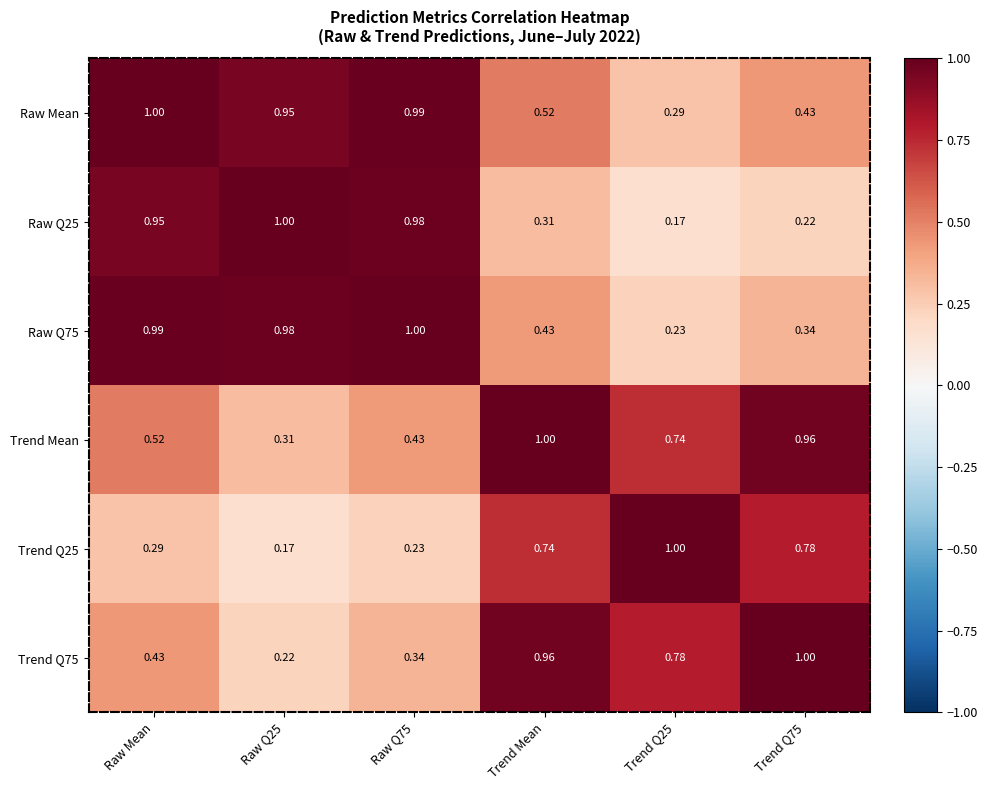

At how many categories does at least one series exceed 0?

6